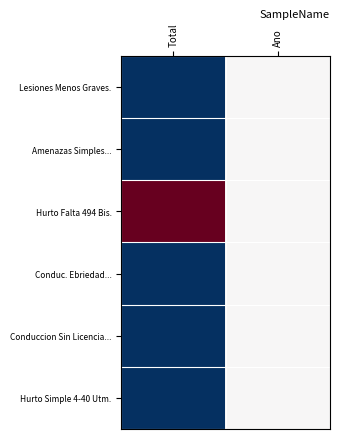

What is the difference between the highest and lowest values at Total?

1.0